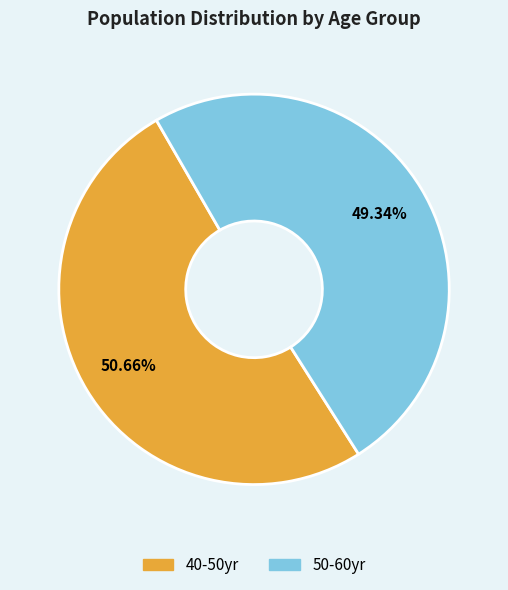

Is it true that 50-60yr is 59% of the pie?

False